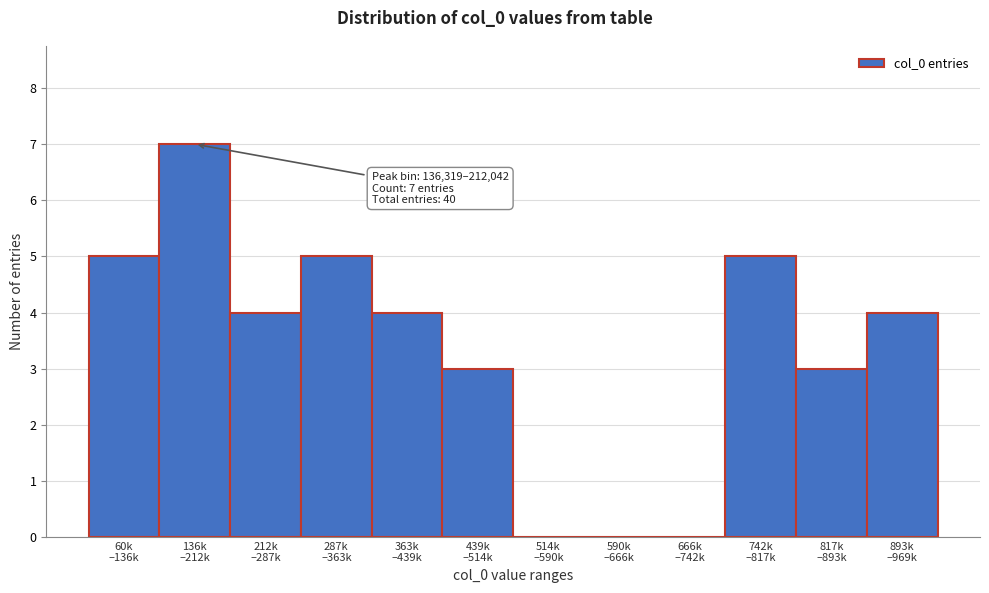

What is the sum of all values?

40